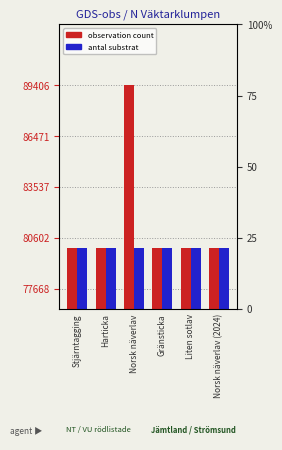

Rank the series by their average value, from lowest to highest.

antal substrat, observation count